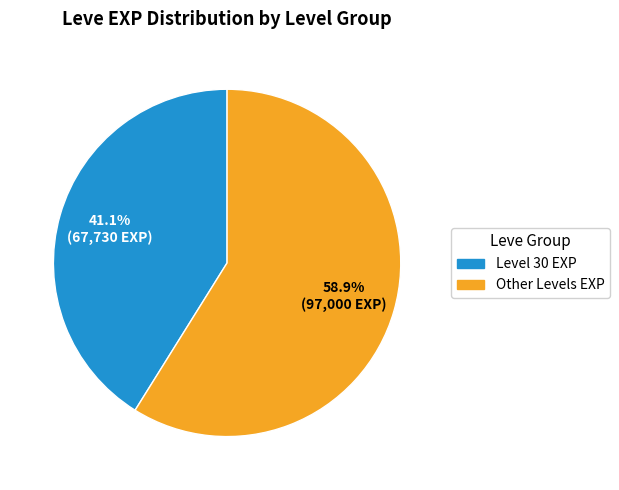

Is there any slice that represents more than half of the pie?

Yes